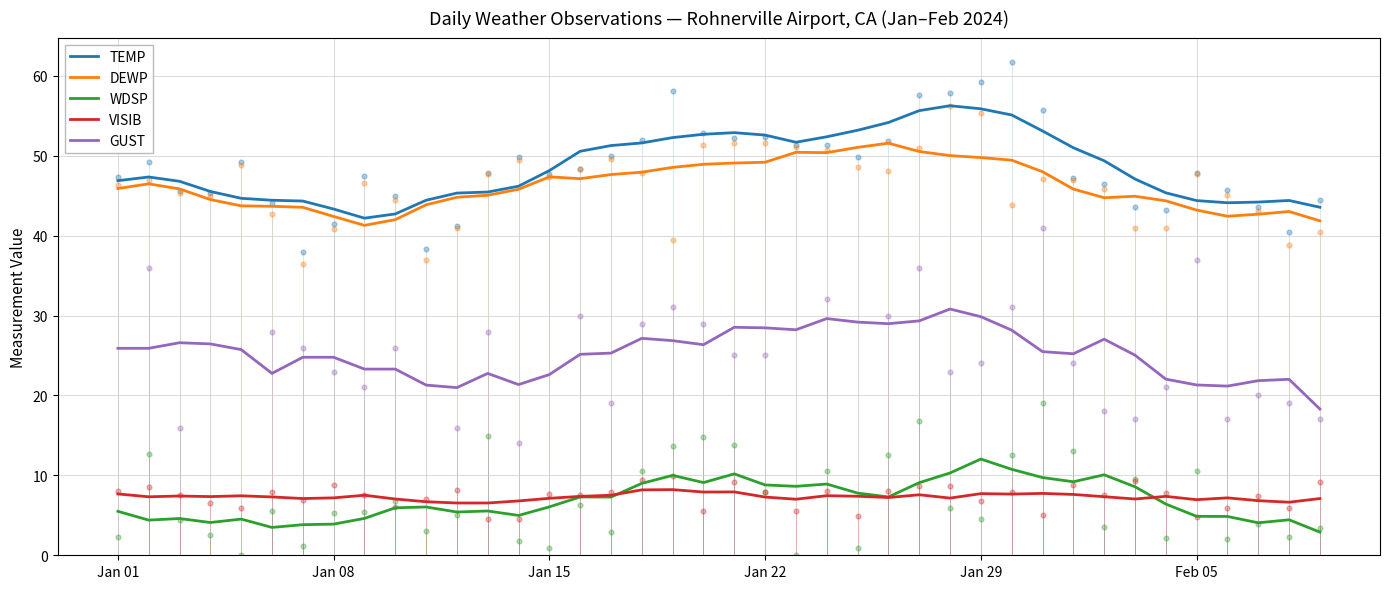

Which series has the widest spread of Y values?

TEMP